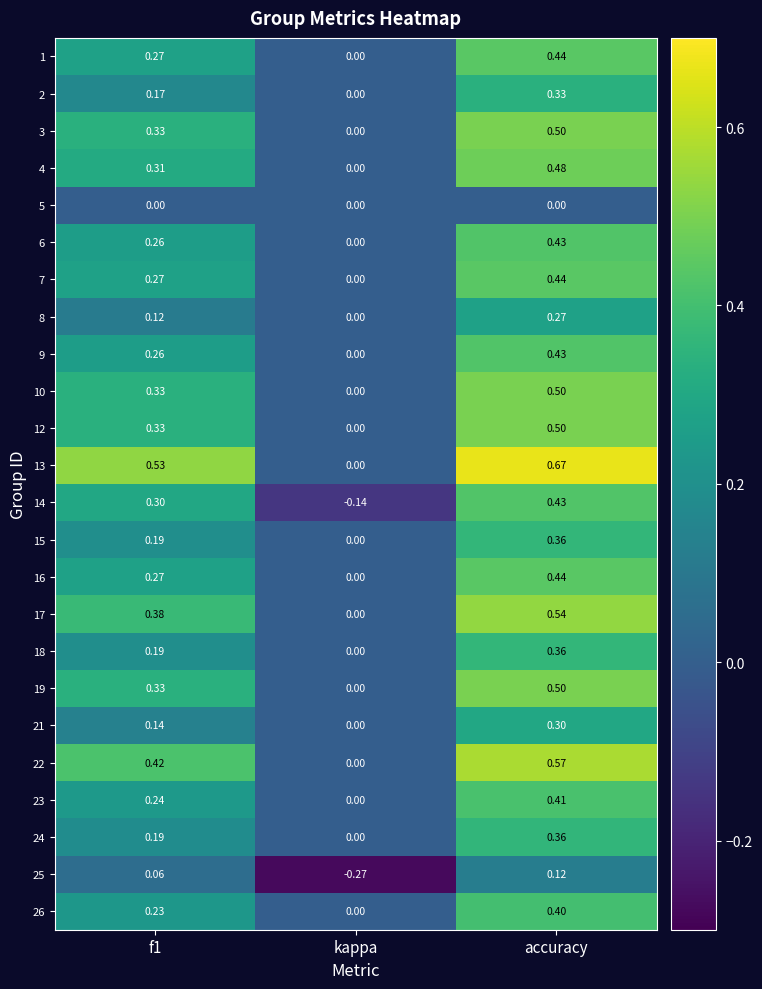

Is the value of 7 at kappa greater than the value of 16 at accuracy?

No